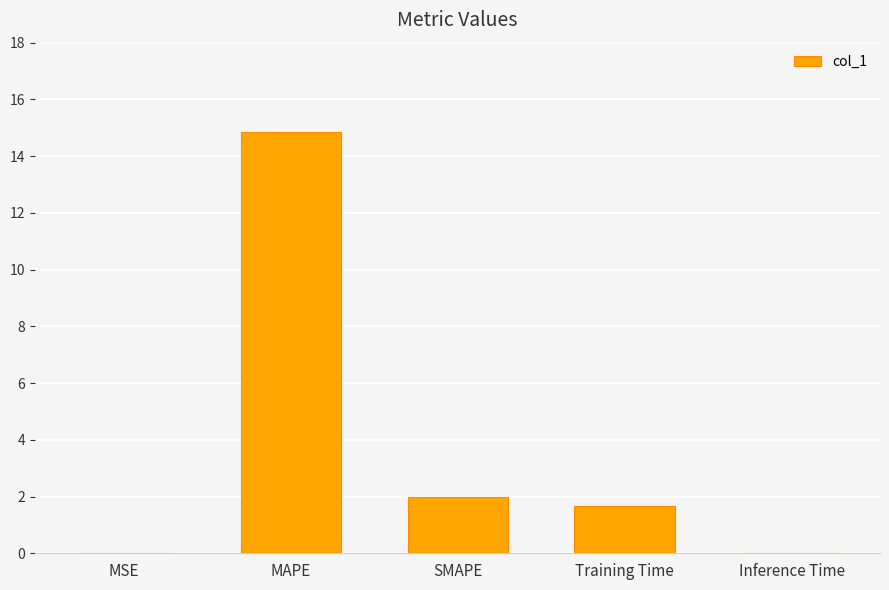

Are the bars horizontal?

No